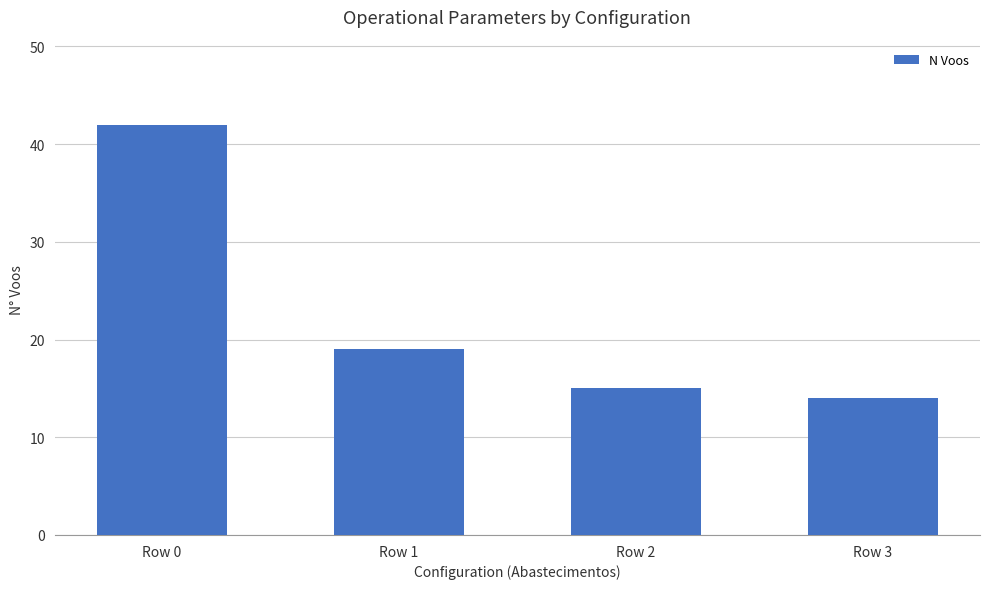

What is the minimum value shown in the chart?

14